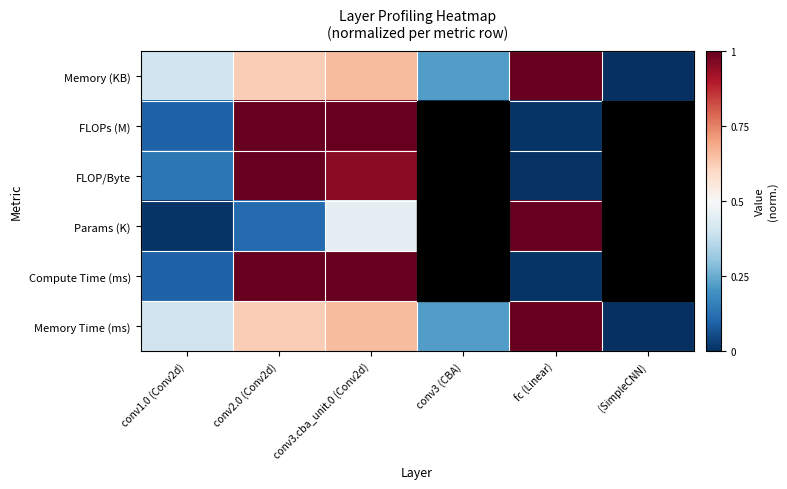

What is the spread (max minus min) of values at conv3 (CBA)?

0.2